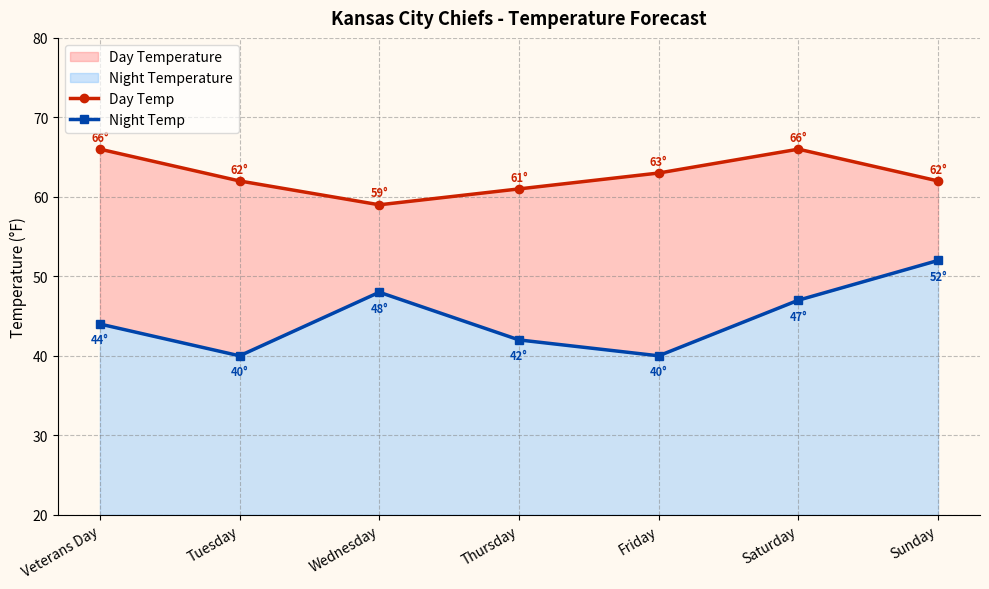

Reading left to right, what are all the values shown in this chart?

Day Temp: Veterans Day=66	Tuesday=62	Wednesday=59	Thursday=61	Friday=63	Saturday=66	Sunday=62
Night Temp: Veterans Day=44	Tuesday=40	Wednesday=48	Thursday=42	Friday=40	Saturday=47	Sunday=52